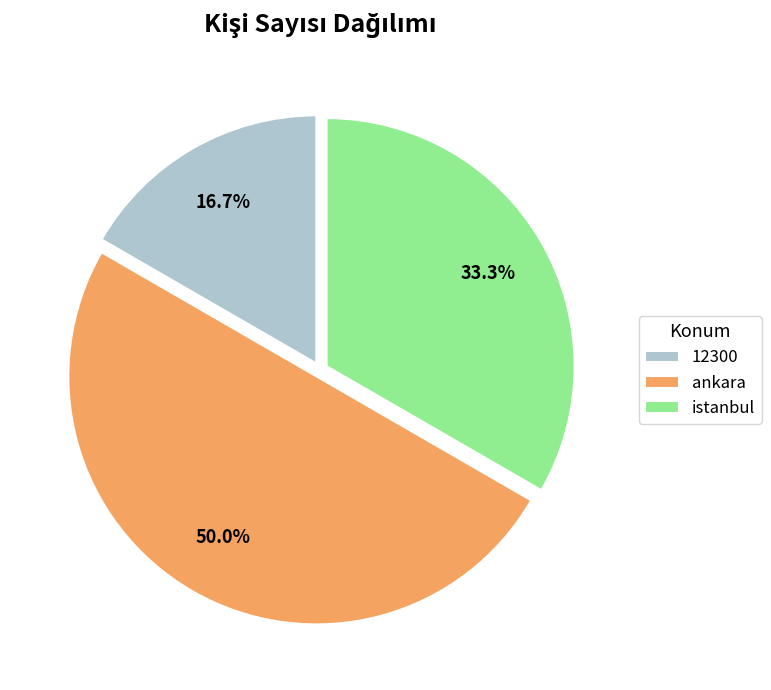

True or false: ankara accounts for 50% of the total.

True